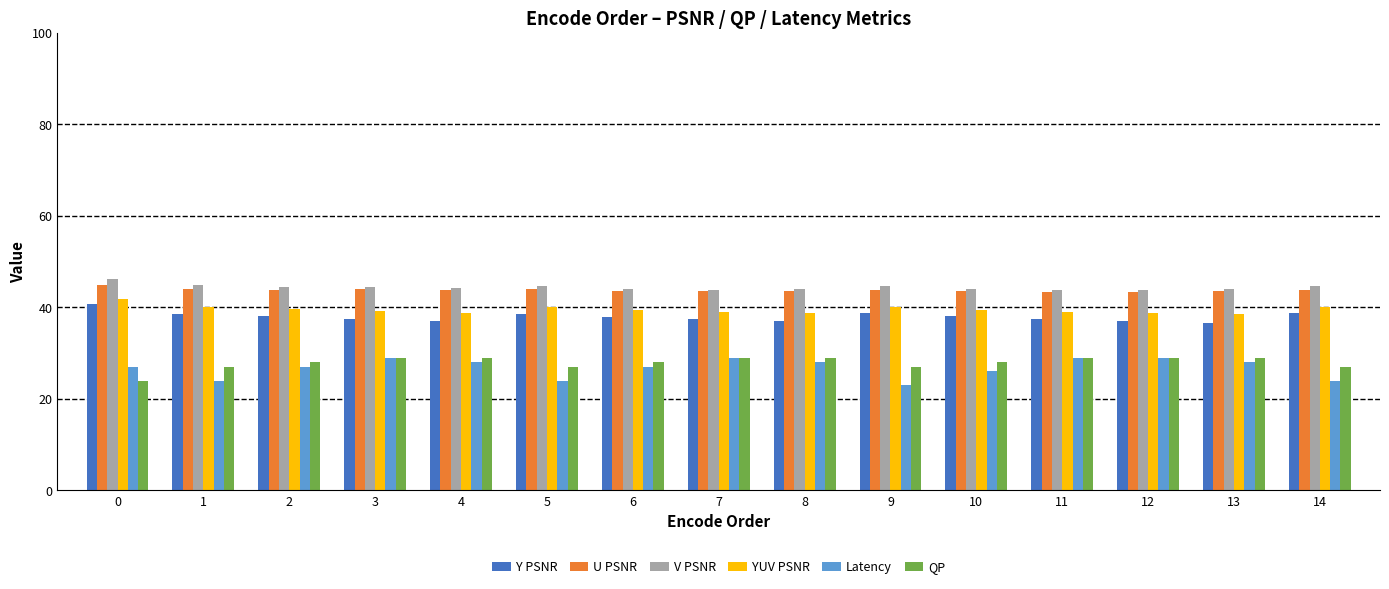

What is the maximum value for Latency?

29.0